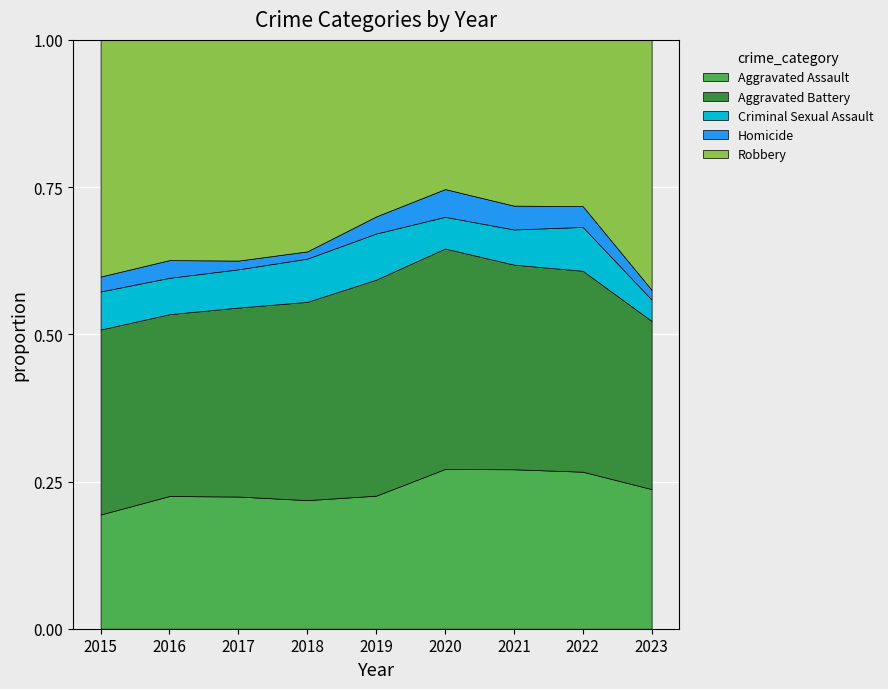

At 2017, list the series in order from smallest to largest.

Homicide, Criminal Sexual Assault, Aggravated Assault, Aggravated Battery, Robbery